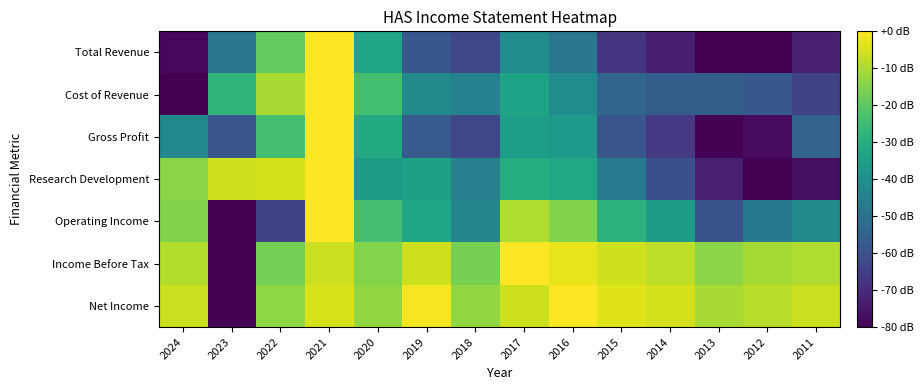

Reading left to right, list all the values displayed in this chart.

Total Revenue: 2024=-78.2	2023=-48.5	2022=-19.3	2021=0.0	2020=-32.7	2019=-58.2	2018=-63.0	2017=-41.4	2016=-47.9	2015=-67.5	2014=-73.3	2013=-80.0	2012=-79.8	2011=-73.0
Cost of Revenue: 2024=-80.0	2023=-27.2	2022=-10.4	2021=0.0	2020=-24.1	2019=-41.8	2018=-44.7	2017=-33.7	2016=-41.4	2015=-53.9	2014=-56.4	2013=-56.5	2012=-57.8	2011=-64.5
Gross Profit: 2024=-42.7	2023=-58.5	2022=-23.9	2021=0.0	2020=-31.3	2019=-57.2	2018=-62.6	2017=-35.0	2016=-37.1	2015=-58.6	2014=-66.7	2013=-80.0	2012=-77.6	2011=-54.6
Research Development: 2024=-14.0	2023=-5.7	2022=-5.1	2021=0.0	2020=-36.6	2019=-34.8	2018=-45.2	2017=-30.4	2016=-32.1	2015=-47.3	2014=-60.6	2013=-73.0	2012=-80.0	2011=-76.8
Operating Income: 2024=-15.3	2023=-80.0	2022=-64.7	2021=0.0	2020=-23.7	2019=-32.6	2018=-43.6	2017=-9.5	2016=-15.1	2015=-28.4	2014=-36.2	2013=-59.5	2012=-47.8	2011=-42.0
Income Before Tax: 2024=-9.3	2023=-80.0	2022=-16.8	2021=-6.5	2020=-14.9	2019=-6.2	2018=-16.5	2017=0.0	2016=-3.0	2015=-5.8	2014=-7.9	2013=-13.9	2012=-10.7	2011=-9.6
Net Income: 2024=-6.5	2023=-80.0	2022=-13.6	2021=-4.8	2020=-12.9	2019=-1.2	2018=-13.0	2017=-6.1	2016=0.0	2015=-3.9	2014=-5.3	2013=-10.4	2012=-8.4	2011=-6.5